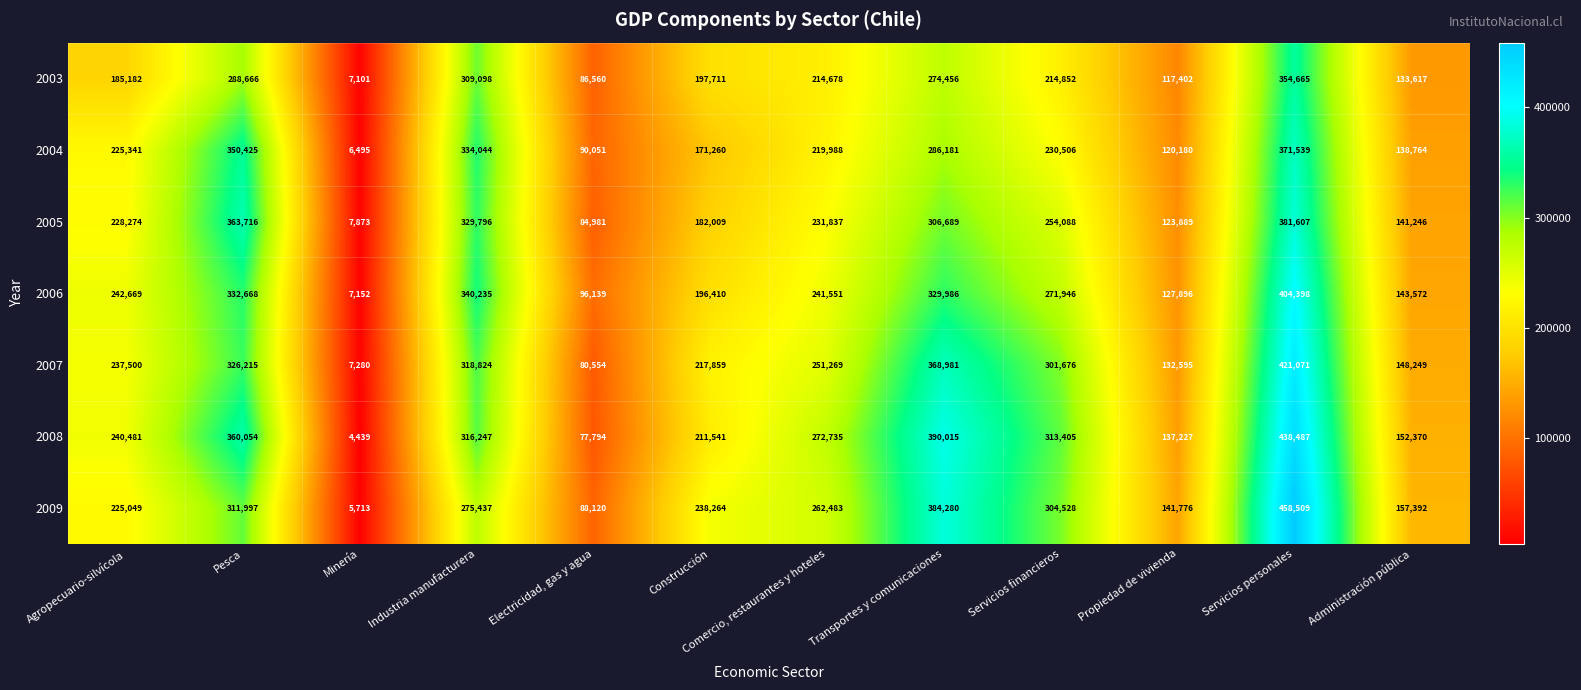

What is the spread (max minus min) of values at Electricidad, gas y agua?

18345